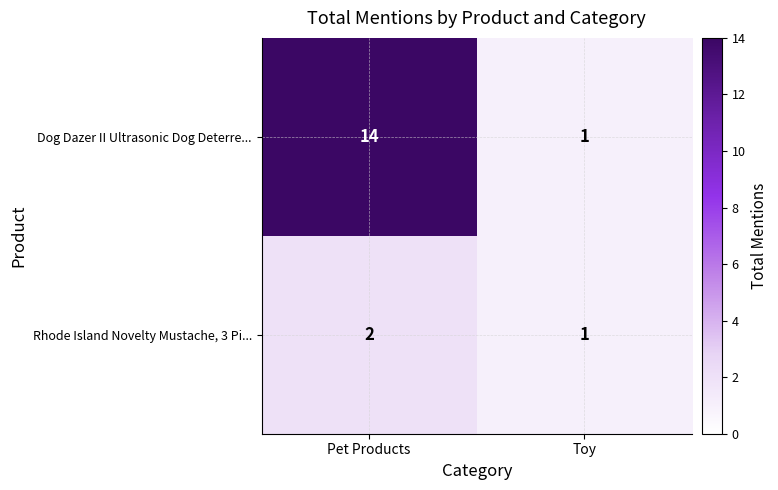

True or false: Rhode Island Novelty Mustache, 3 Pi... has a value of 2 at Toy.

False